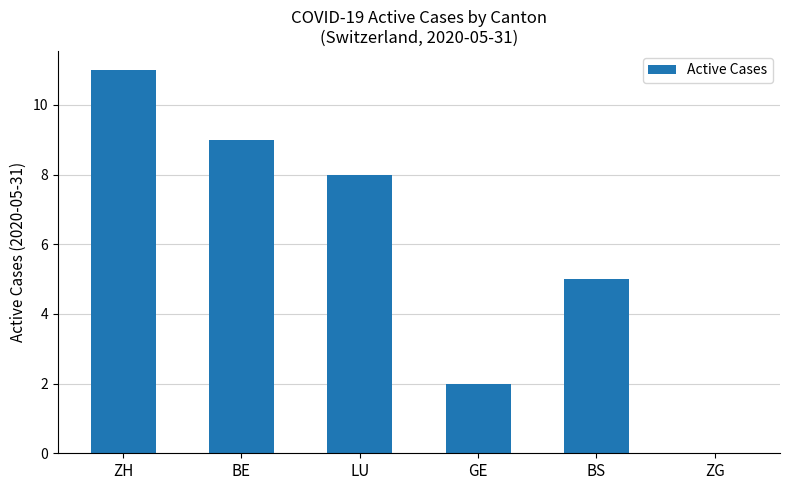

Reading right to left, what are all the values shown in this chart?

0	5	2	8	9	11